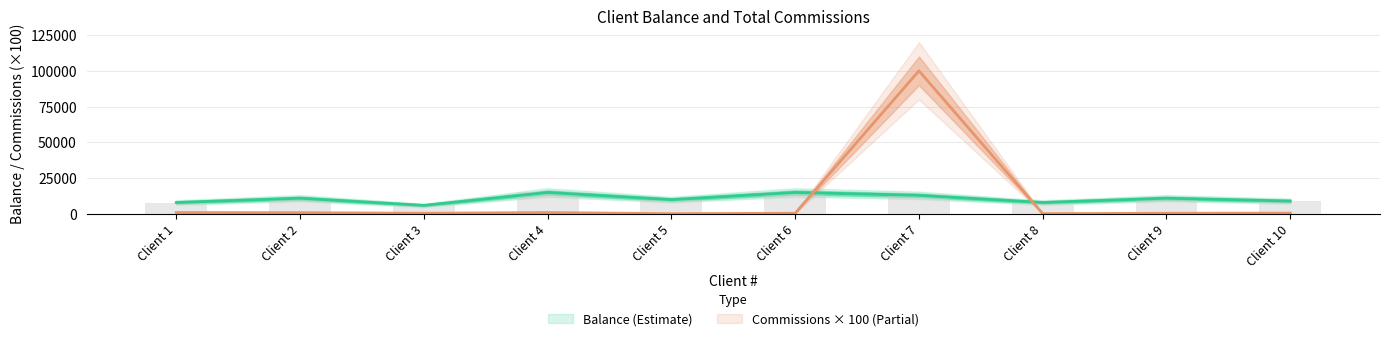

At which category is the sum across all series the highest?

Client 7